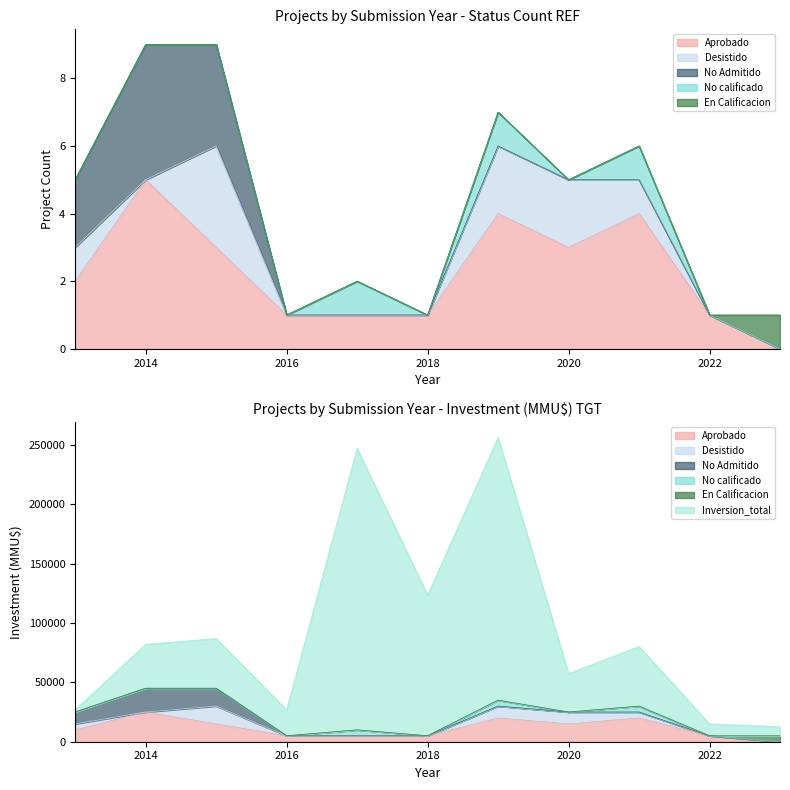

What is the approximate value of Aprobado at 6?

4